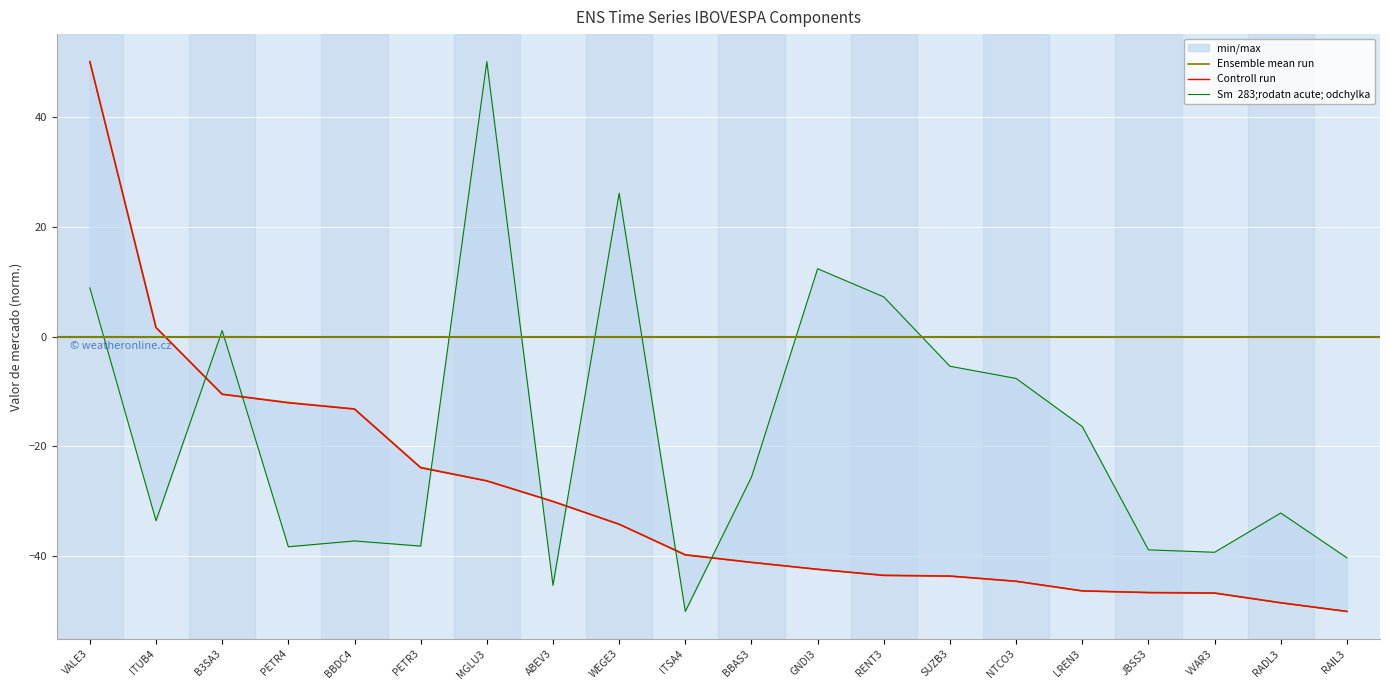

The Sm  283;rodatn acute; odchylka series shows 26.1 at WEGE3. True or false?

True